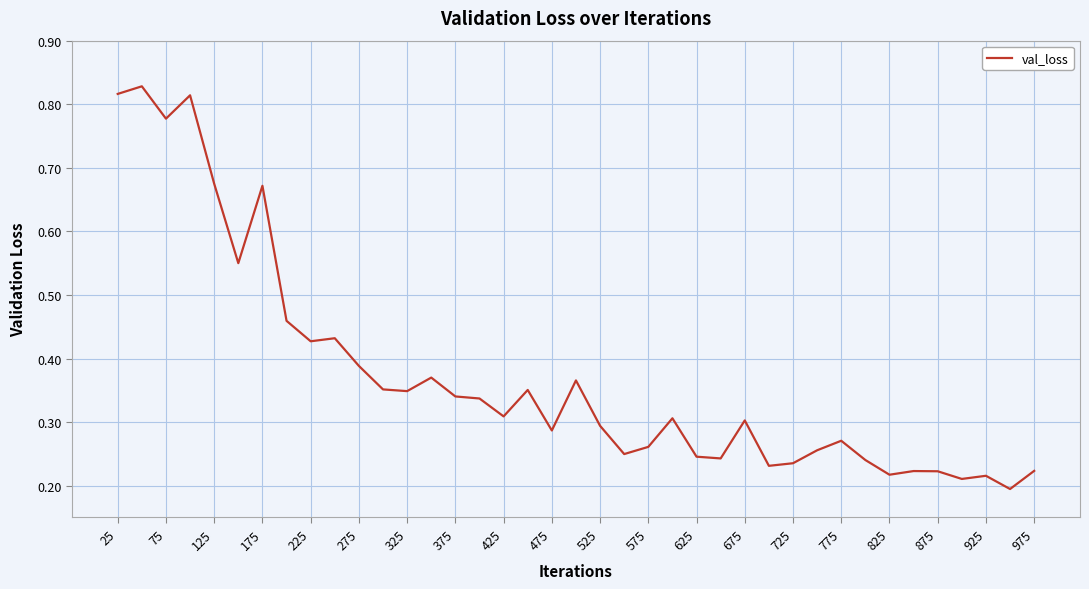

What is the average value?

0.4